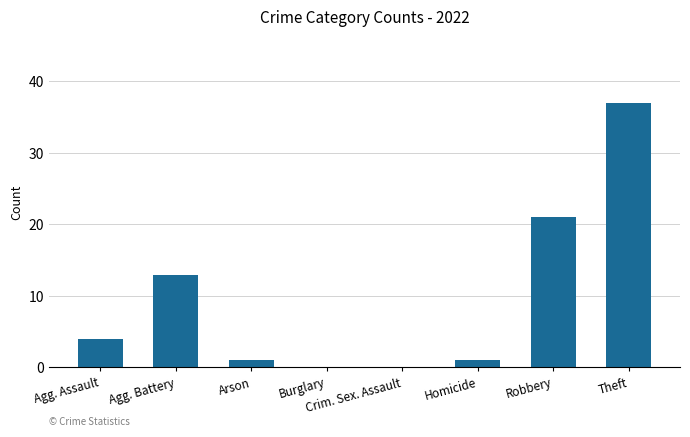

Approximately how many times larger is the value at Theft compared to Homicide?

37.0